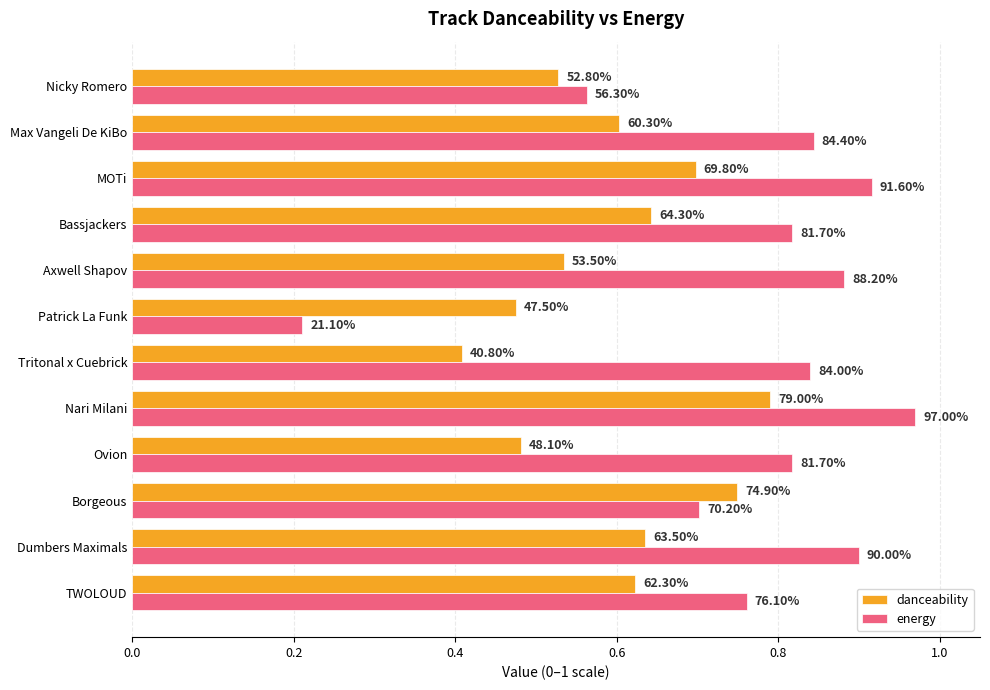

What are all the series names shown in the legend?

danceability, energy